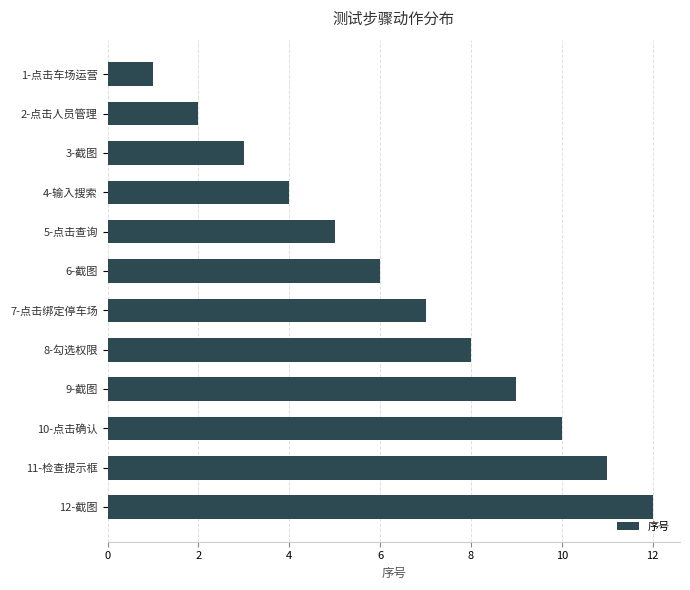

True or false: the data shows 4 at 4-输入搜索.

True